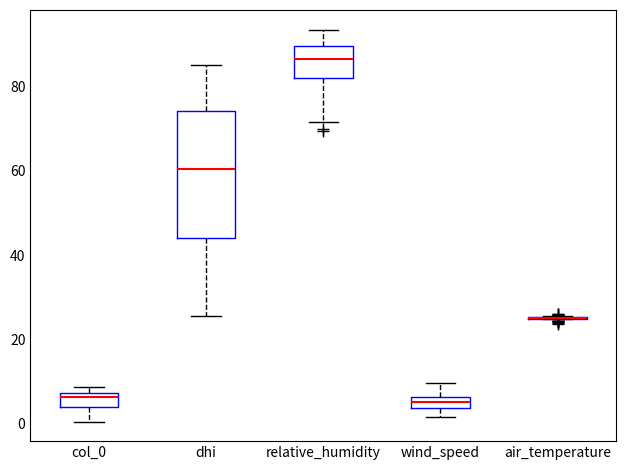

Which box is the tallest, from its lower edge to its upper edge?

dhi